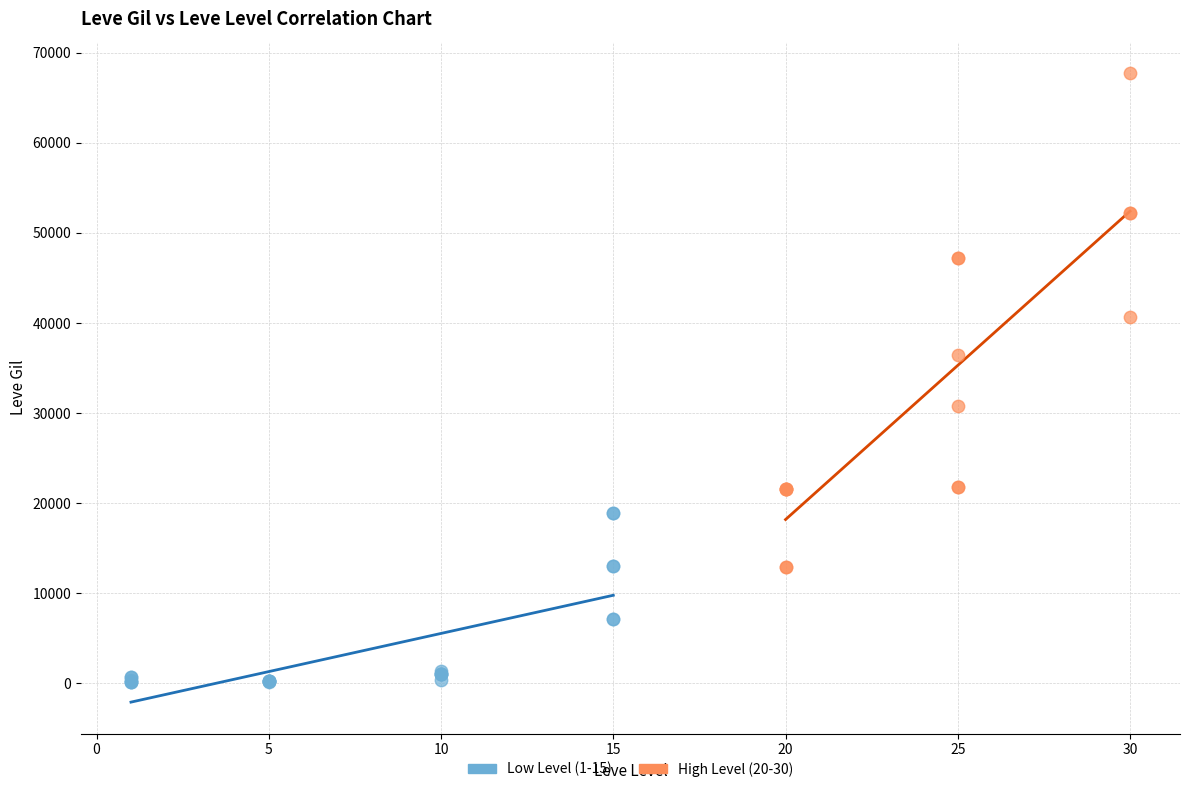

Which series contains the highest Y value?

High Level (20-30)